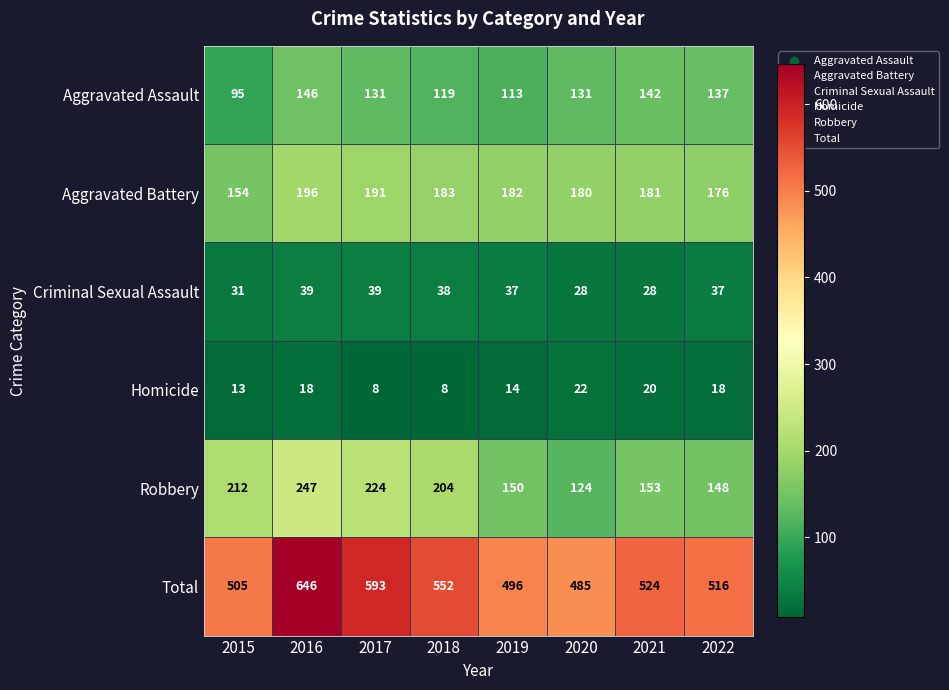

The value of Aggravated Assault at 2020 is 32. True or false?

False